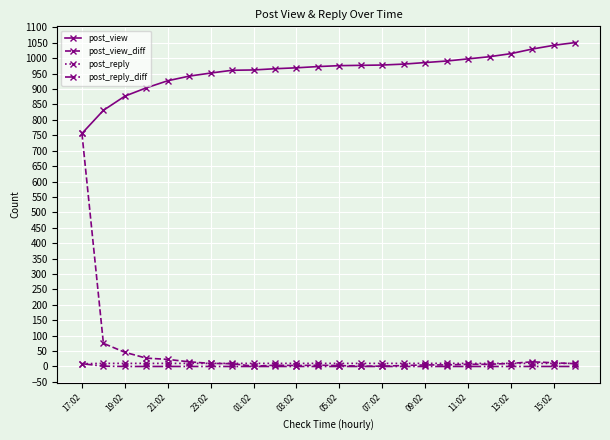

Which series has the widest spread of values?

post_view_diff